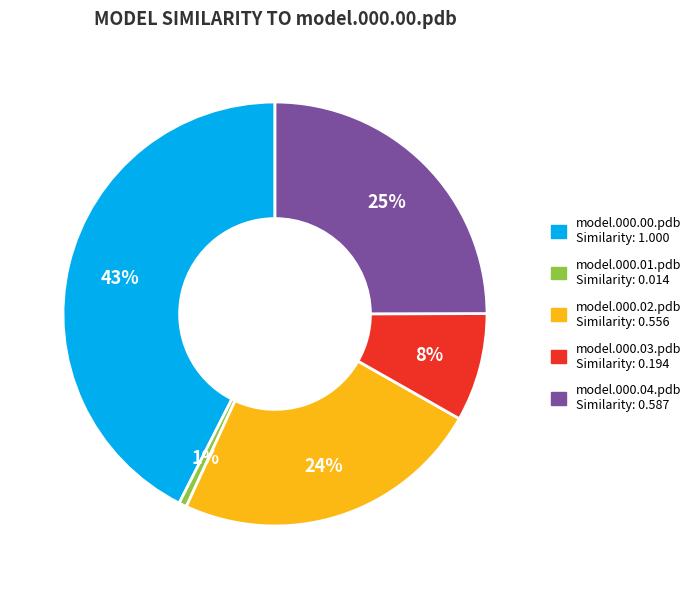

Does any single category account for the majority?

No